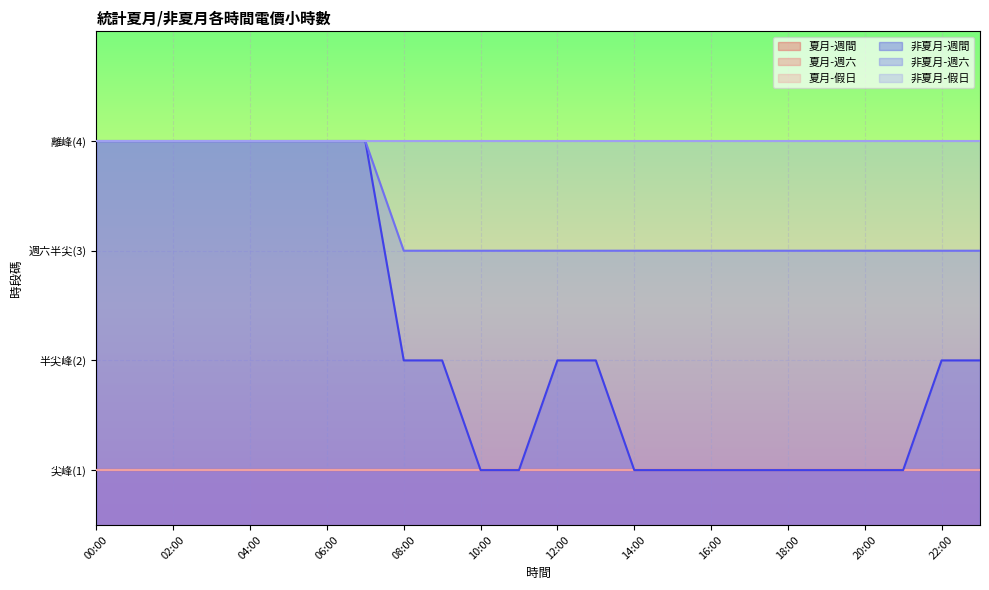

List the series in order of their peak value, lowest first.

夏月-週間, 夏月-週六, 夏月-假日, 非夏月-週間, 非夏月-週六, 非夏月-假日